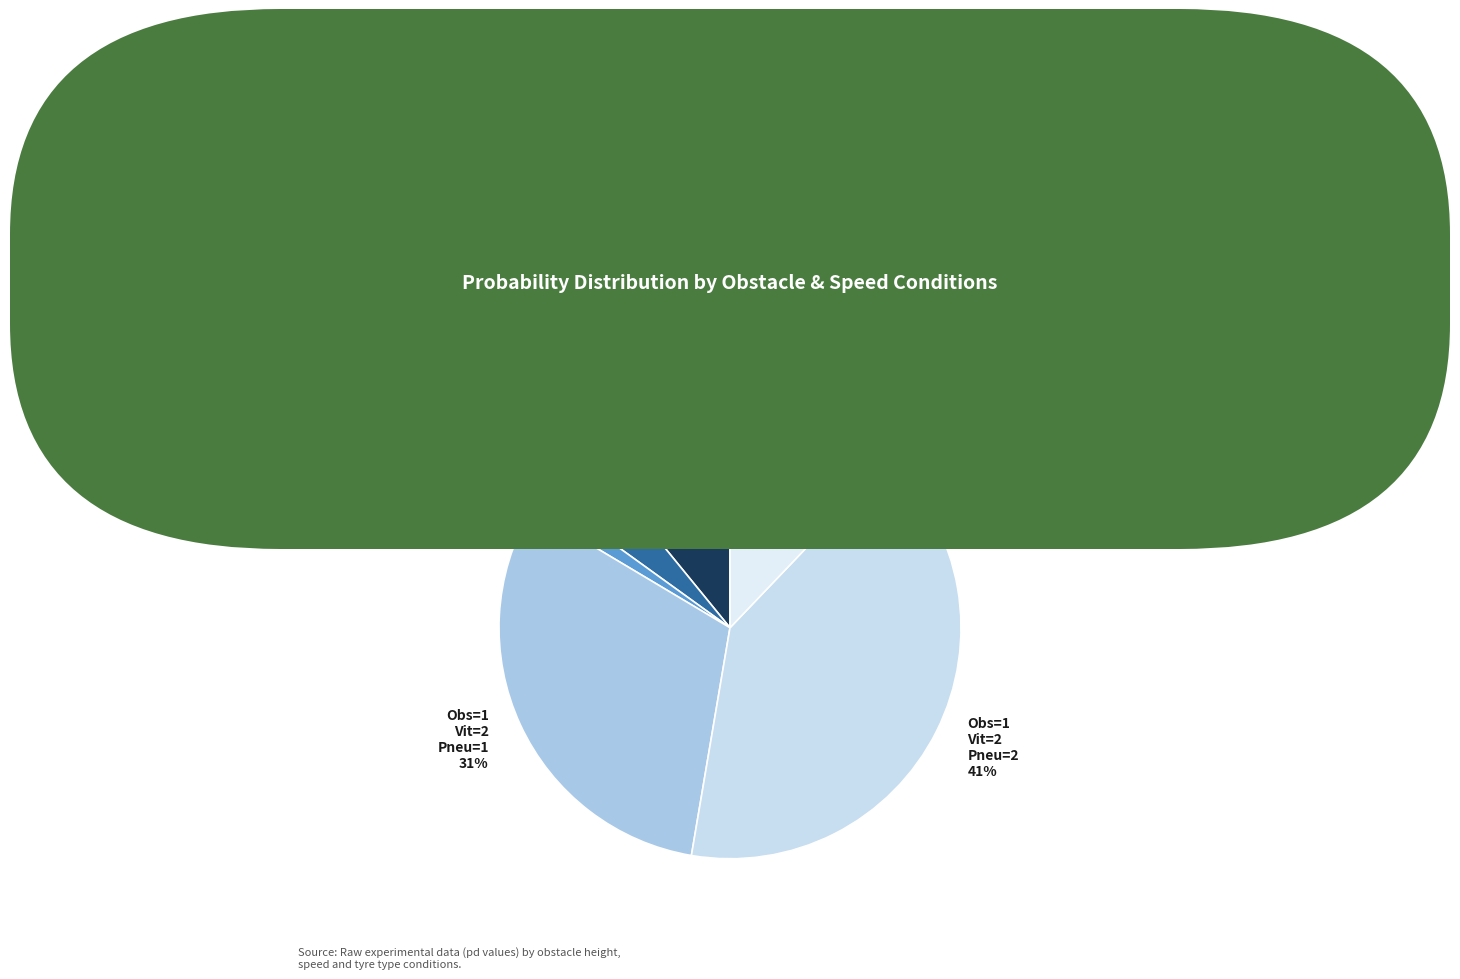

Rank the categories by value from highest to lowest.

Obs=1 Vit=2 Pneu=2 41%, Obs=1 Vit=2 Pneu=1 31%, Obs=1 Vit=2 Pneu=3 12%, Obs=1 Vit=1 Pneu=1 11%, Obs=1 Vit=1 Pneu=2 4%, Obs=1 Vit=1 Pneu=3 1%